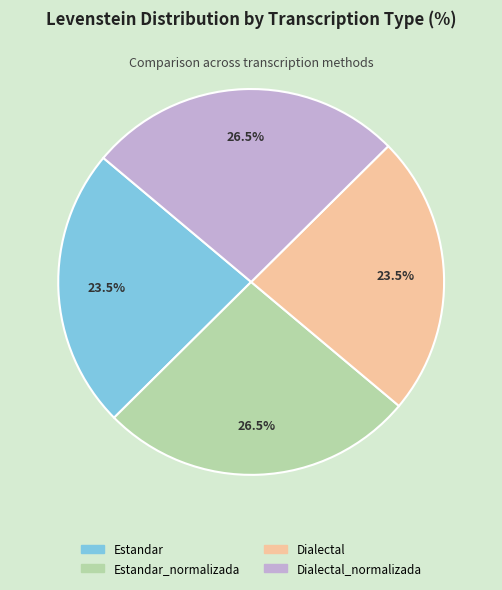

Is there a majority slice in this chart?

No